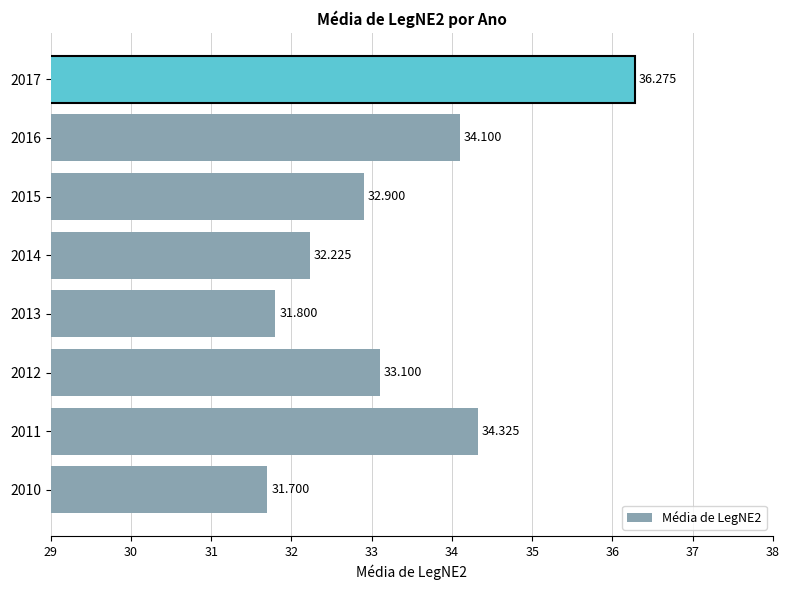

How many bars are there in total?

8